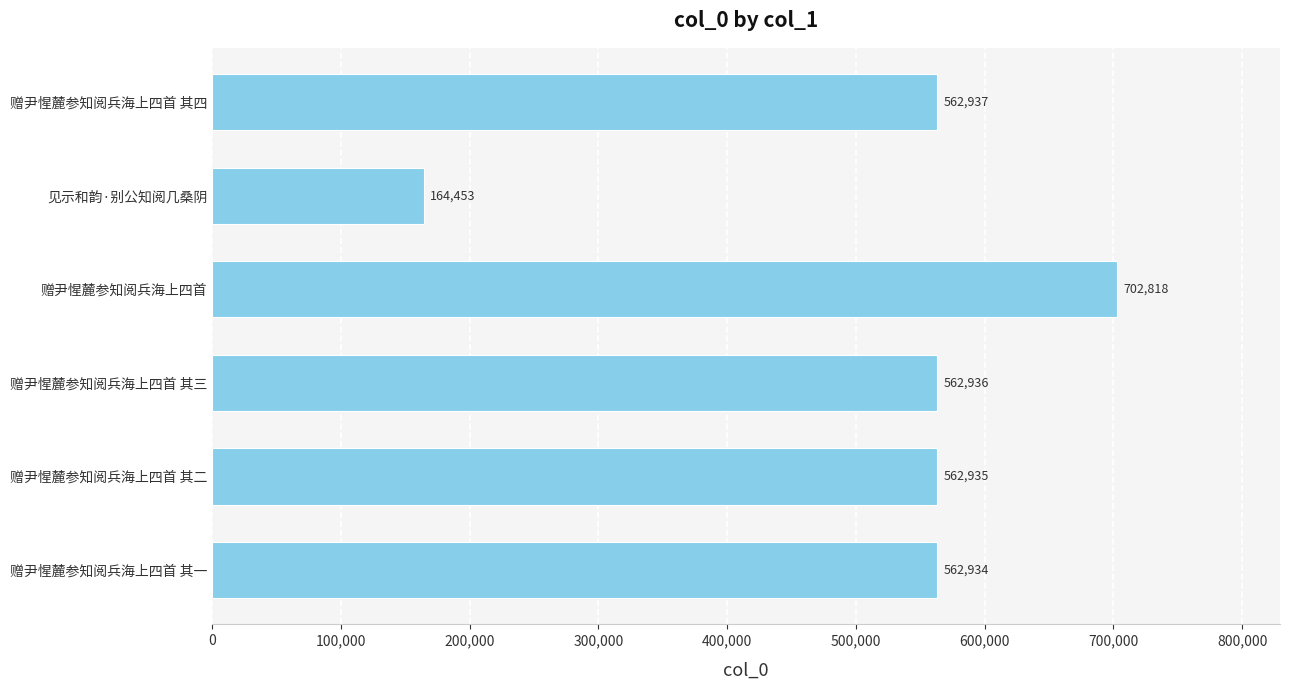

Are the bars grouped side by side (vs. stacked)?

No